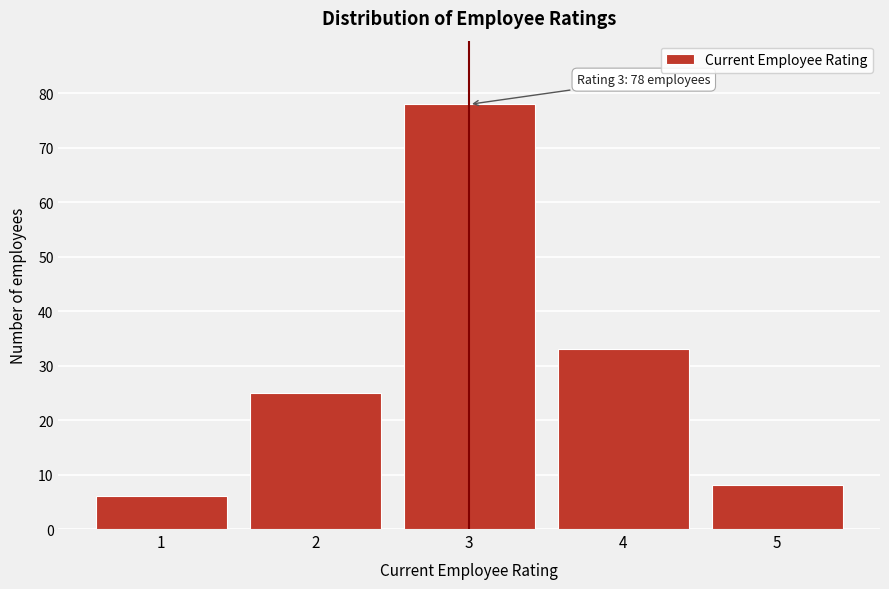

Reading right to left, list all the values displayed in this chart.

8	33	78	25	6